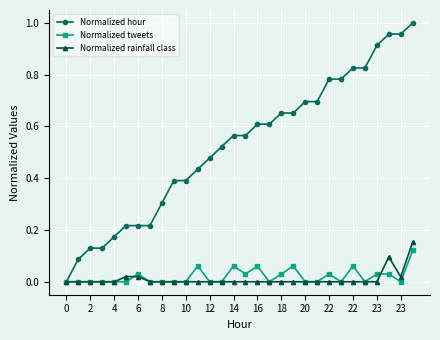

Which series has the largest range (max minus min)?

Normalized hour